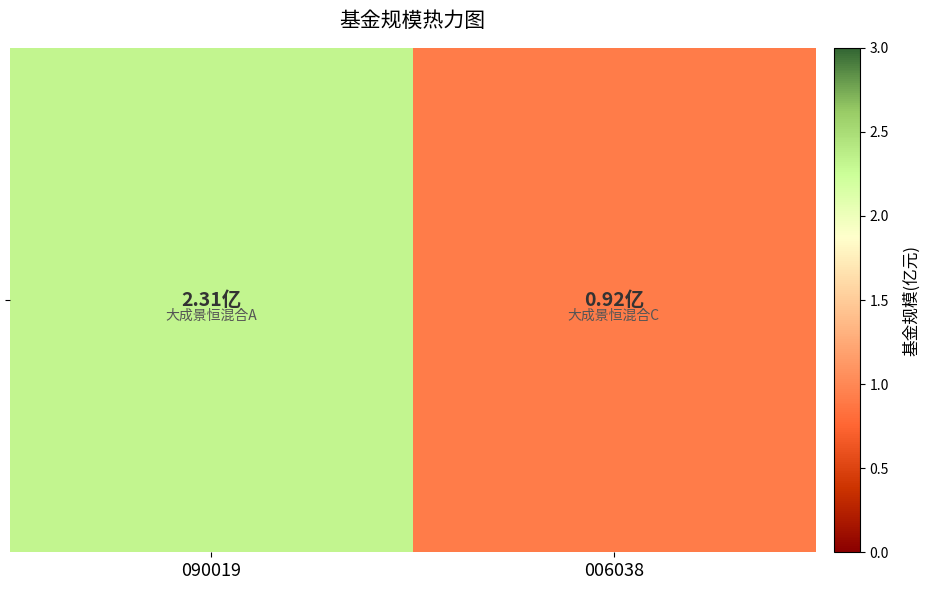

What is the sum of all values?

3.2